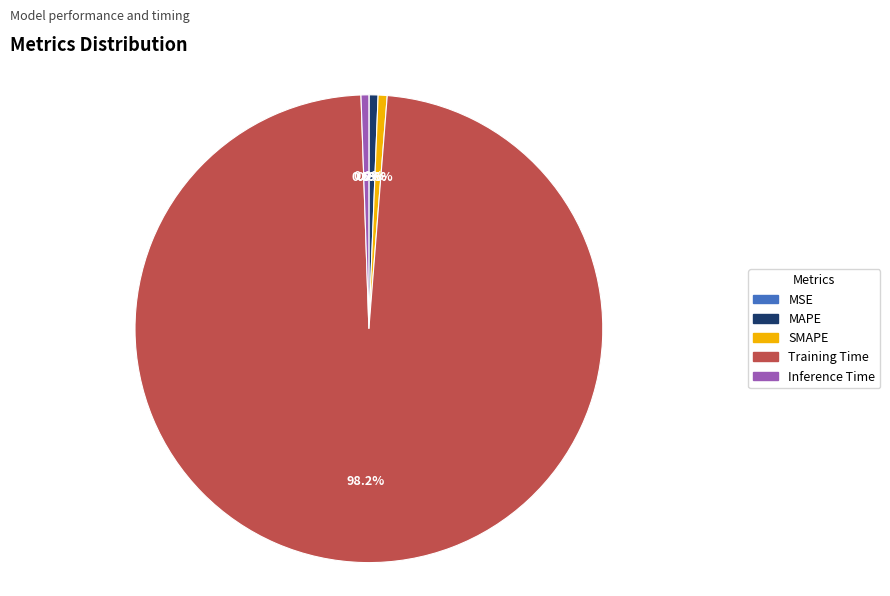

True or false: MAPE accounts for 11% of the total.

False